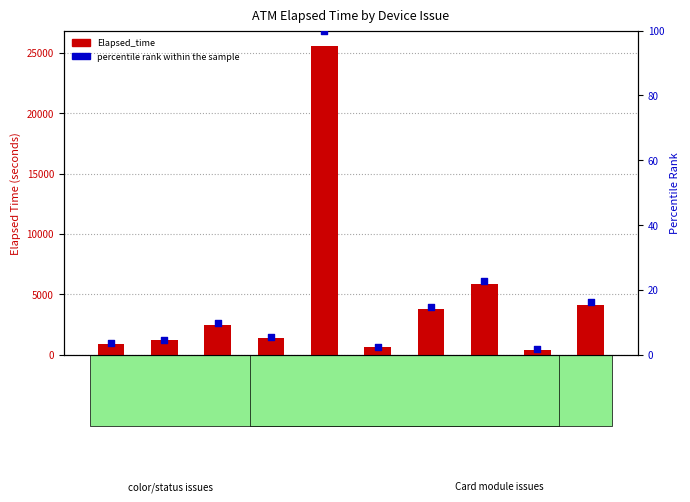

Which series has the widest spread of Y values?

Elapsed_time